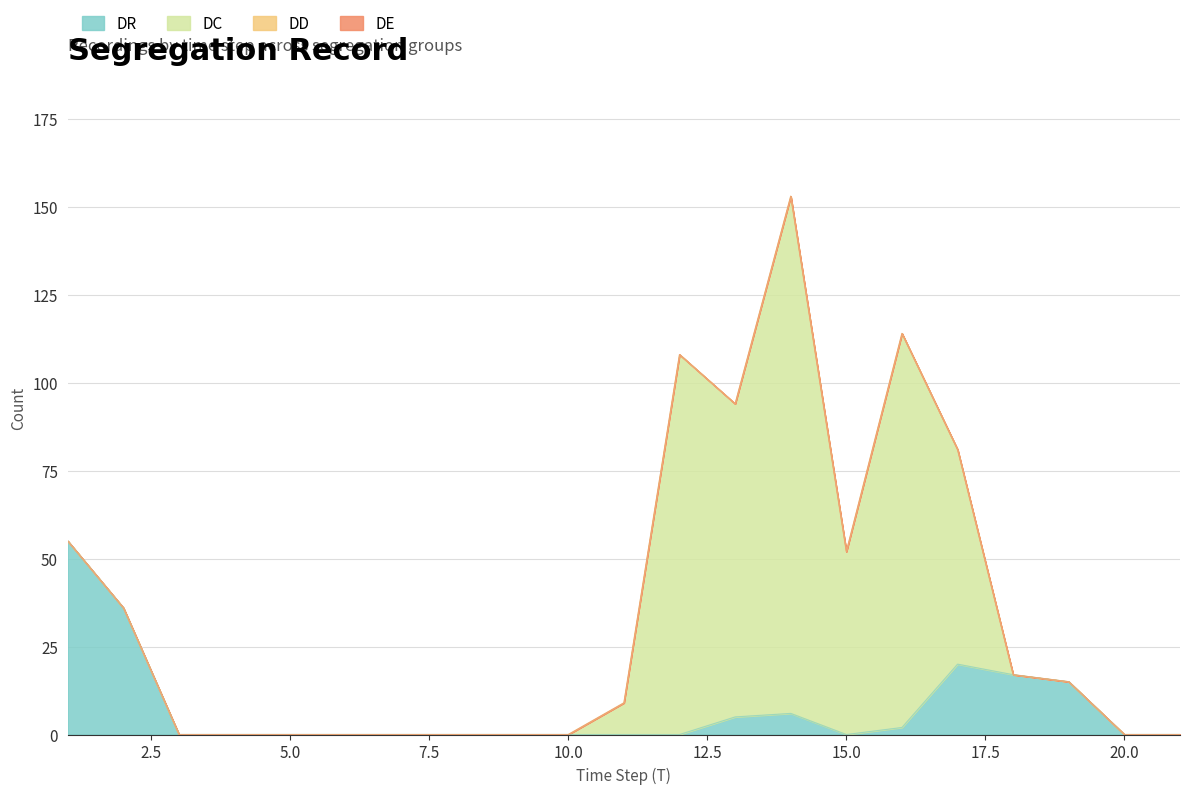

True or false: DD has more than 0 interior local peaks.

False